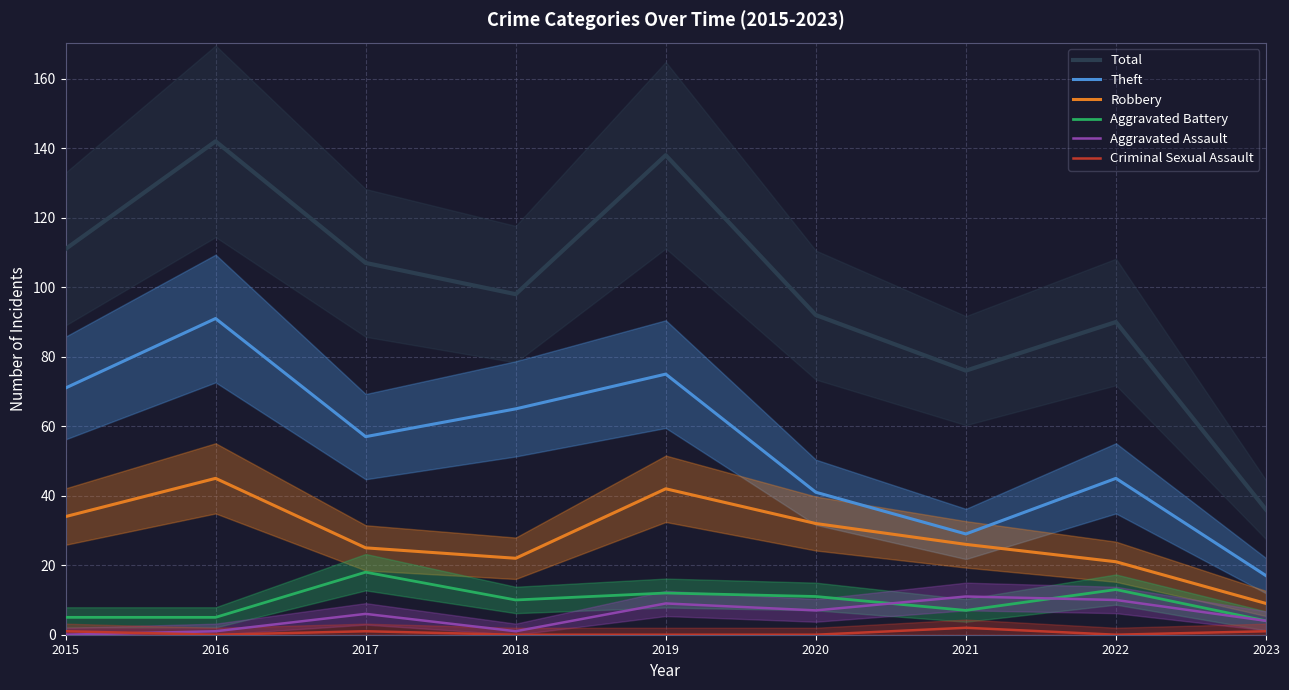

True or false: Total and Robbery cross at least once.

False